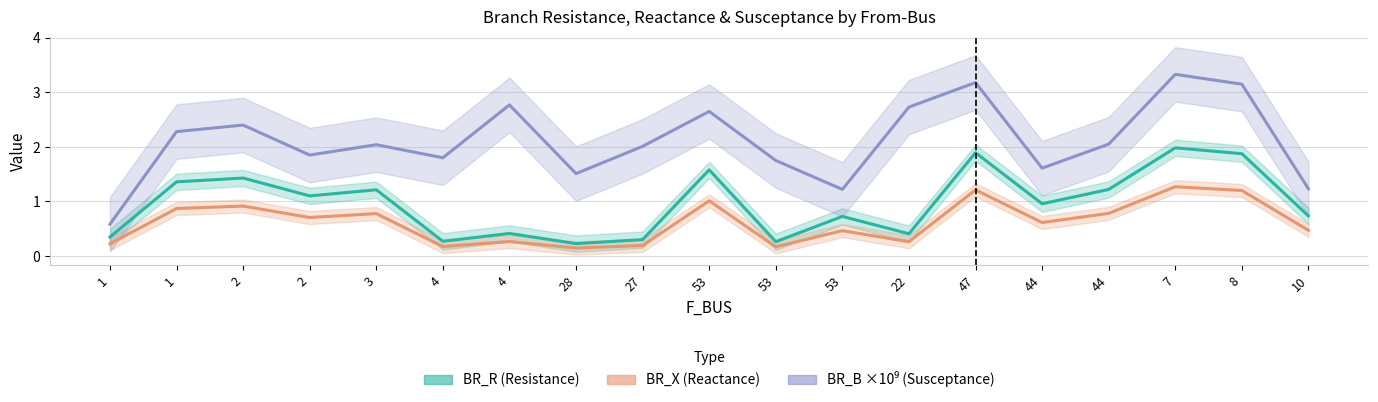

Reading left to right, list all the values displayed in this chart.

BR_R (Resistance): 1=0.3	1=1.4	2=1.4	2=1.1	3=1.2	4=0.3	4=0.4	28=0.2	27=0.3	53=1.6	53=0.3	53=0.7	22=0.4	47=1.9	44=1.0	44=1.2	7=2.0	8=1.9	10=0.7
BR_X (Reactance): 1=0.2	1=0.9	2=0.9	2=0.7	3=0.8	4=0.2	4=0.3	28=0.1	27=0.2	53=1.0	53=0.2	53=0.5	22=0.3	47=1.2	44=0.6	44=0.8	7=1.3	8=1.2	10=0.5
BR_B ×10⁹ (Susceptance): 1=0.6	1=2.3	2=2.4	2=1.9	3=2.0	4=1.8	4=2.8	28=1.5	27=2.0	53=2.6	53=1.8	53=1.2	22=2.7	47=3.2	44=1.6	44=2.0	7=3.3	8=3.1	10=1.2